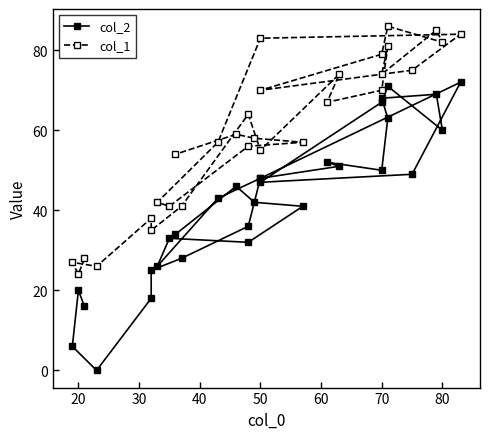

In col_2, how many points are lower than both neighbors (excluding endpoints)?

6